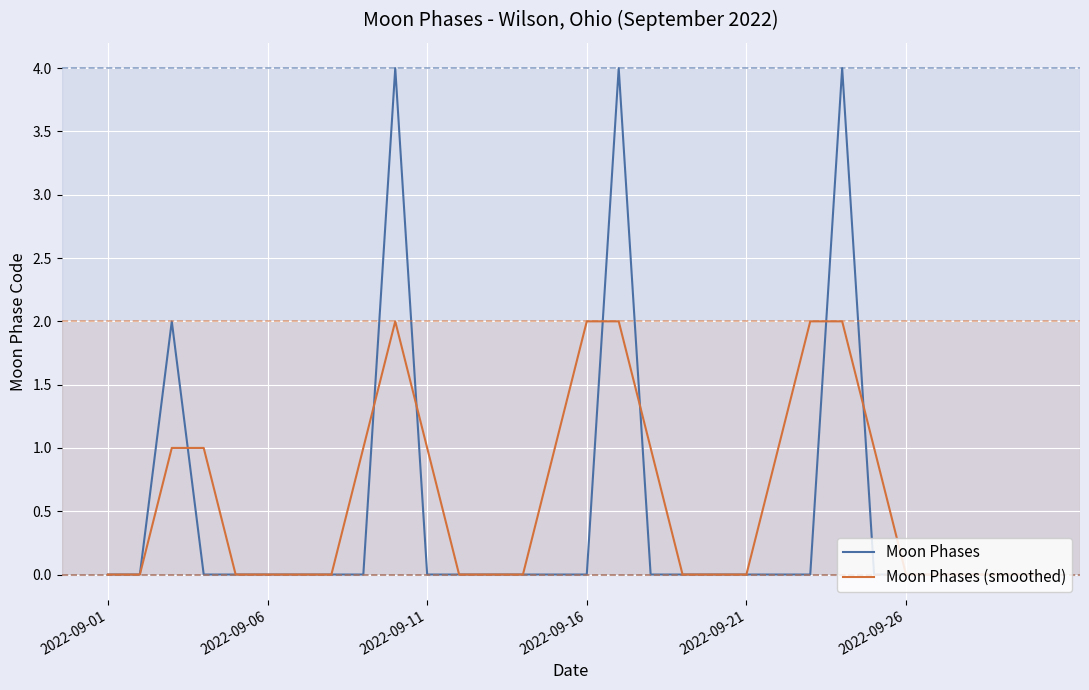

Which series has the largest range (max minus min)?

Moon Phases